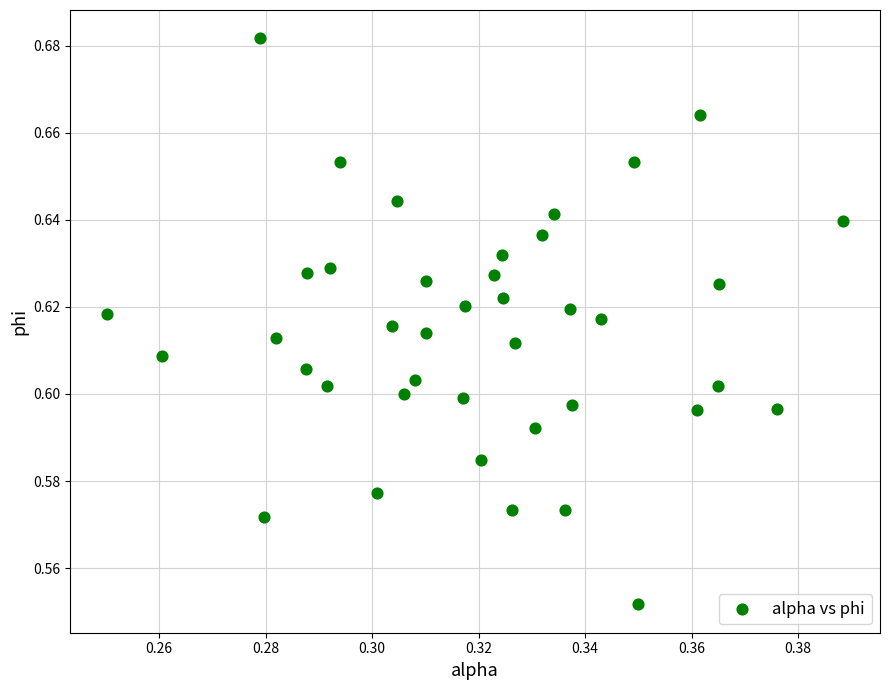

How many points are shown in the scatter plot?

40